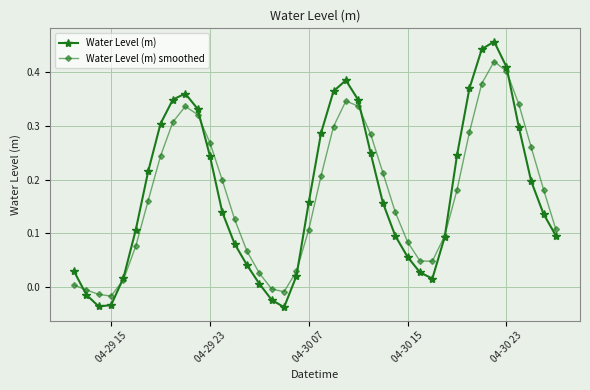

List the series in order of their peak value, highest first.

Water Level (m), Water Level (m) smoothed